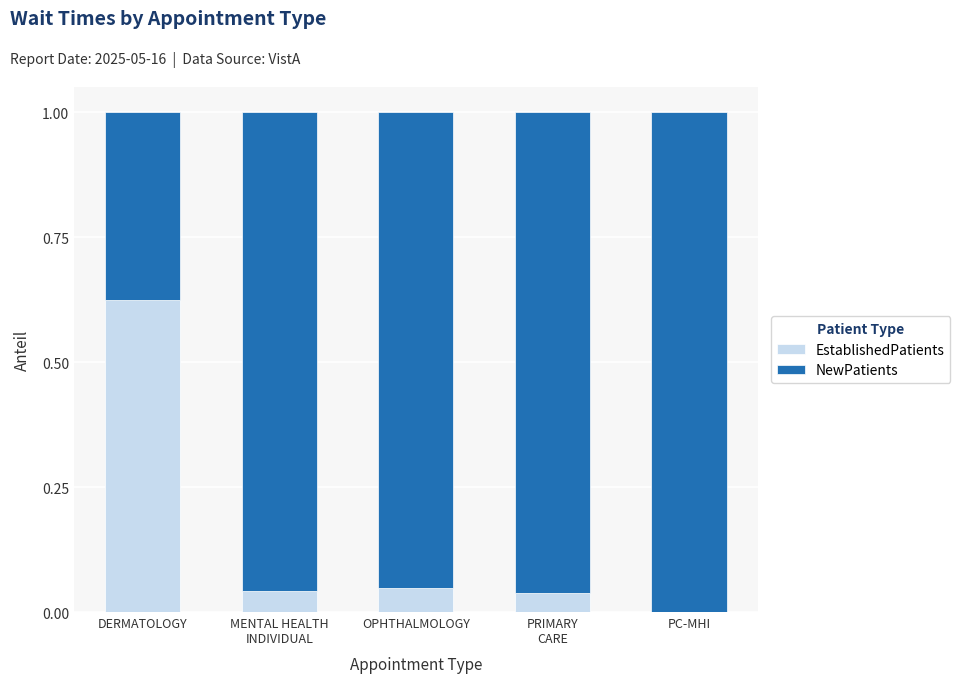

How many data points does each series have?

5